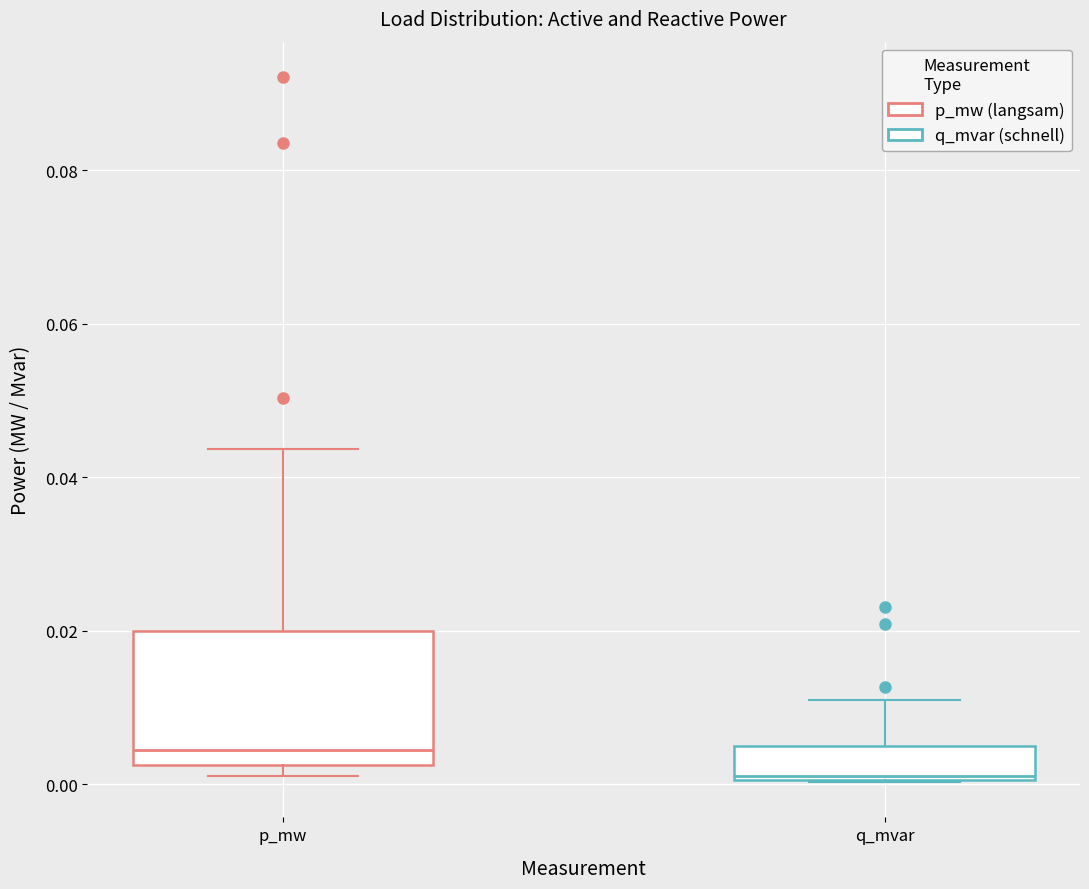

Reading left to right, transcribe this box plot: for each box, give where its median line is, the range the box spans, and where its two whiskers end, as read against the y-axis. The values are not printed on the chart, so give them approximately, as read against the axis.

p_mw: median 0.004, box 0.002 to 0.020, whiskers 0.002 (just below the box's lower edge) to 0.044
q_mvar: median 0.002, box 0.000 to 0.006, whiskers 0.000 to 0.010